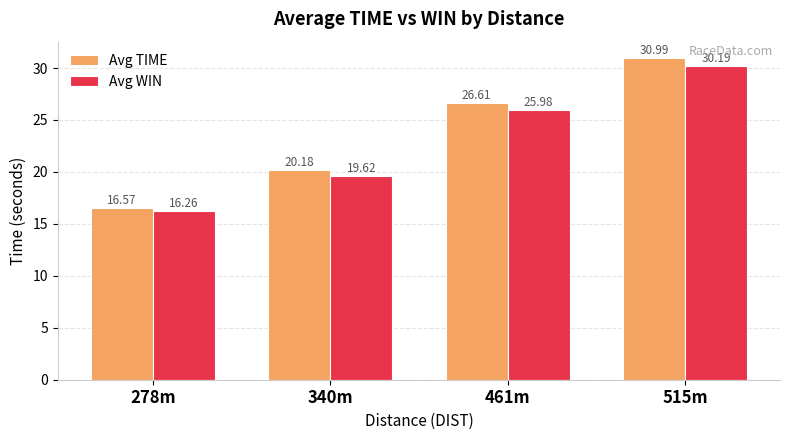

The value of Avg WIN at 340m is 4.3. True or false?

False